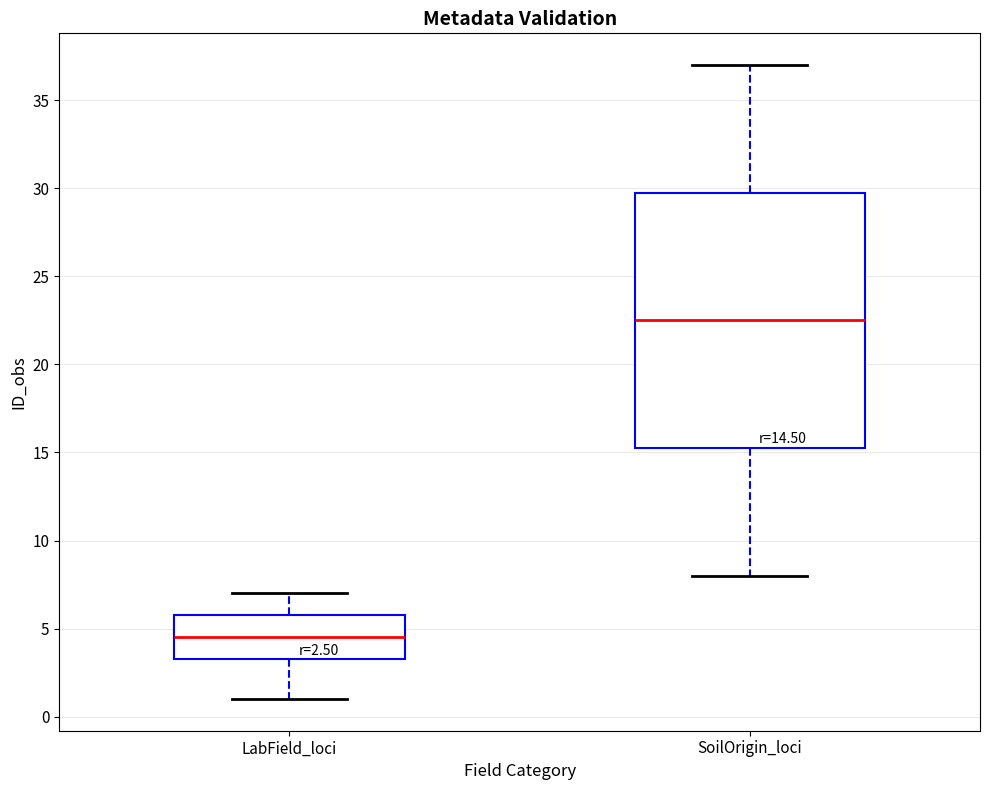

Which box has the lowest median line?

LabField_loci